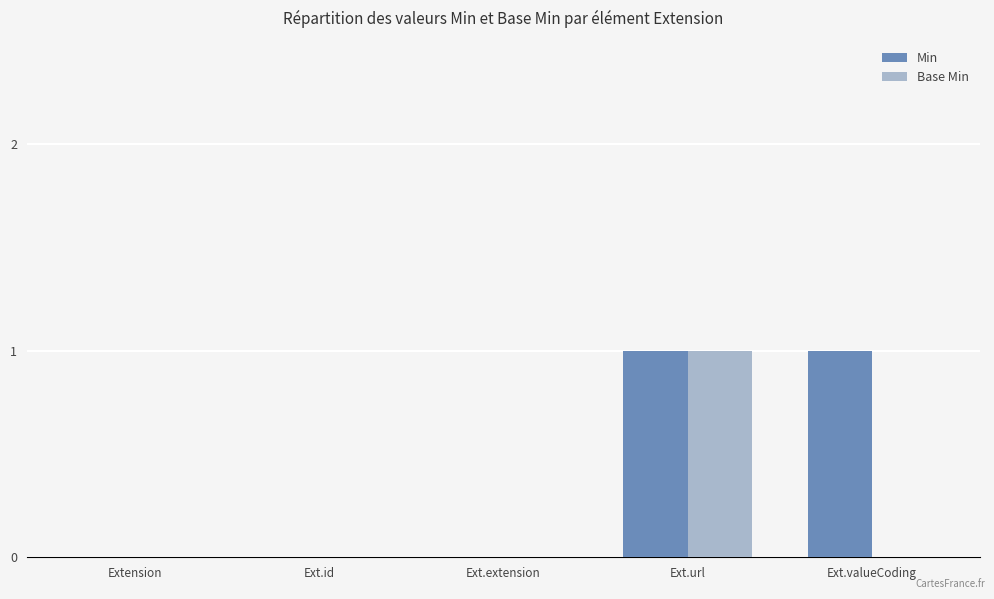

Reading left to right, list all the values displayed in this chart.

Min: 0	0	0	1	1
Base Min: 0	0	0	1	0